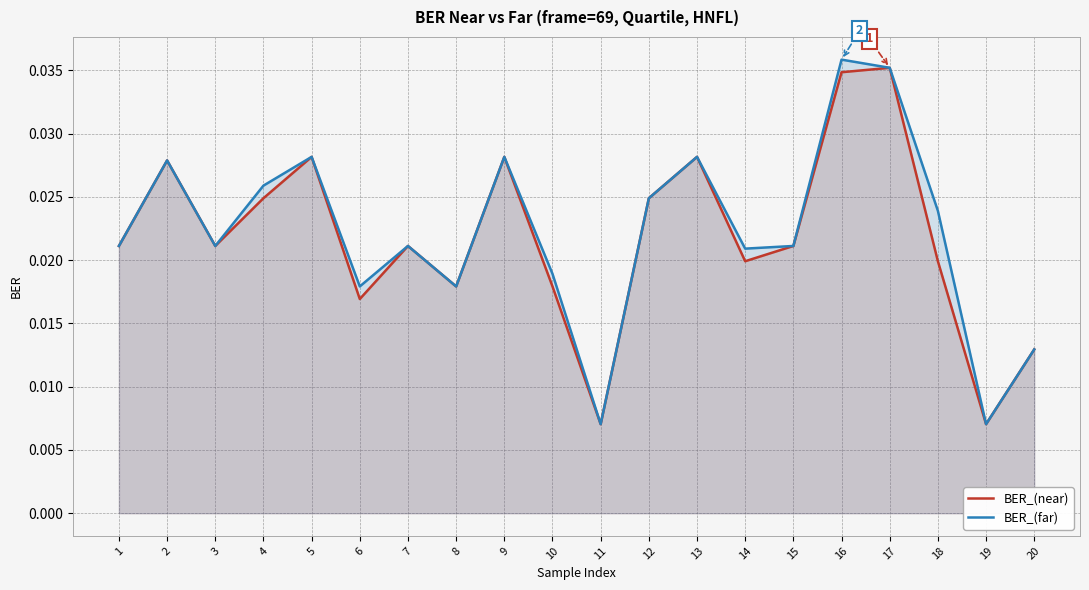

The BER_(far) series shows 0.0 at 7. True or false?

False